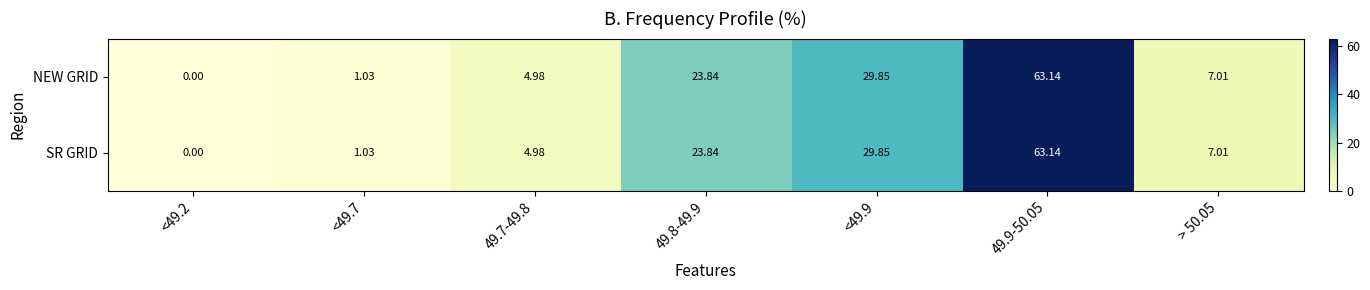

Is the value of NEW GRID at 49.9-50.05 greater than the value of SR GRID at 49.7-49.8?

Yes